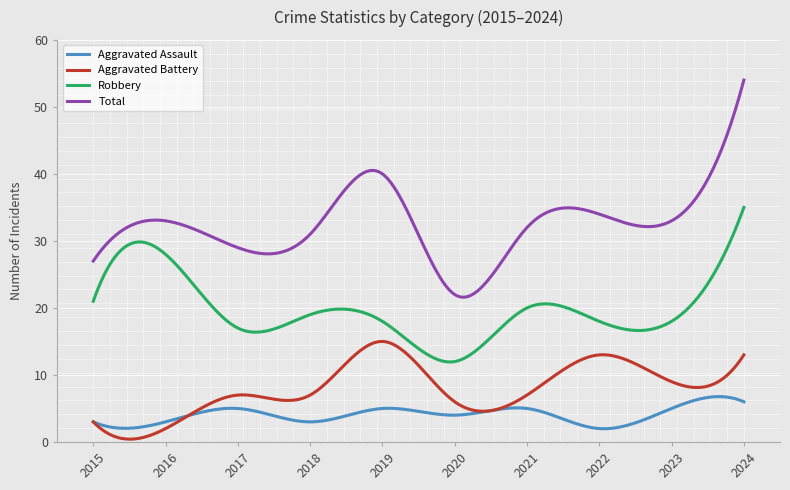

Which series has the widest spread of values?

Total